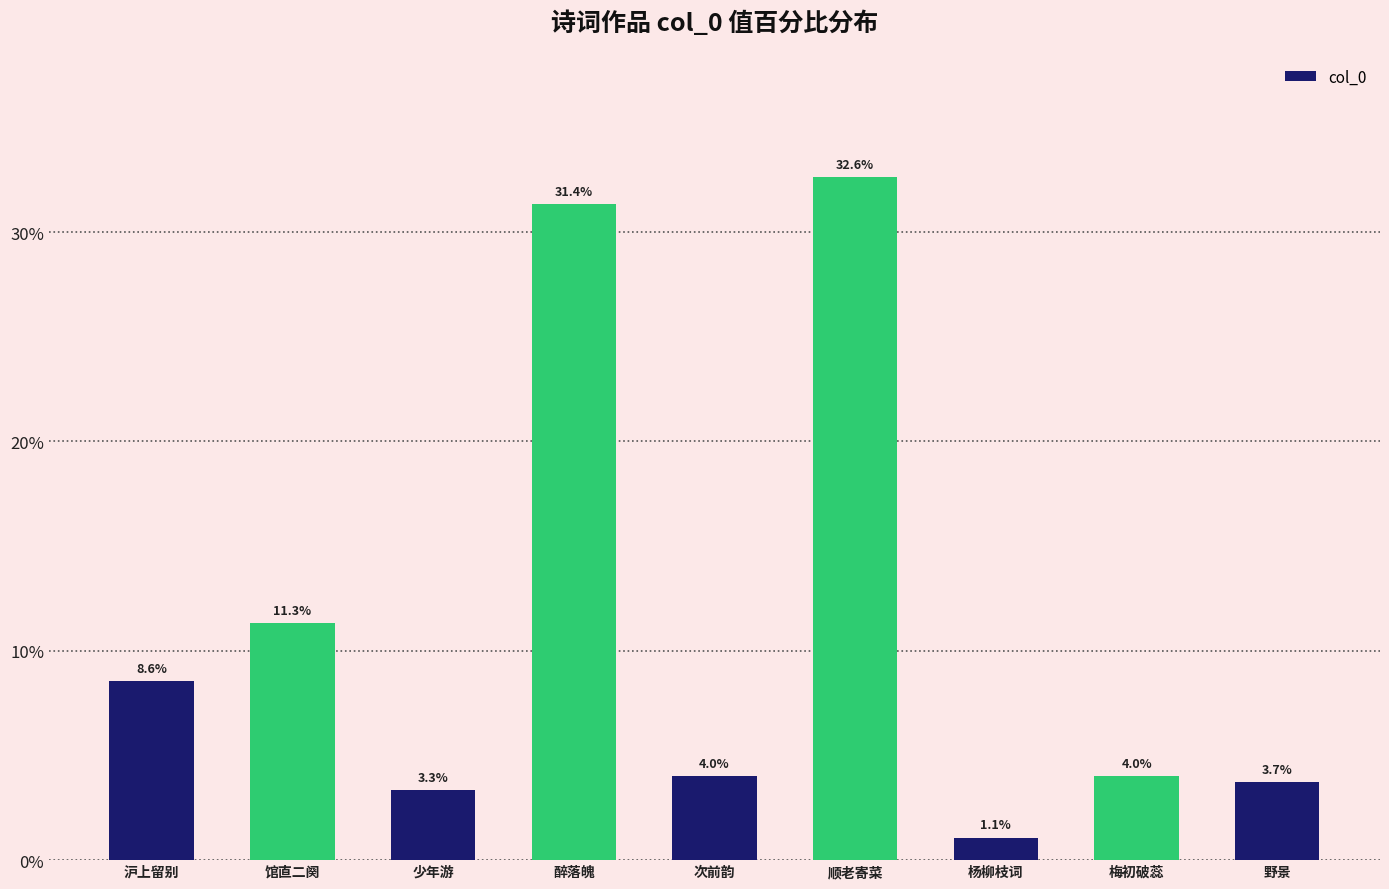

Are the bars horizontal?

No